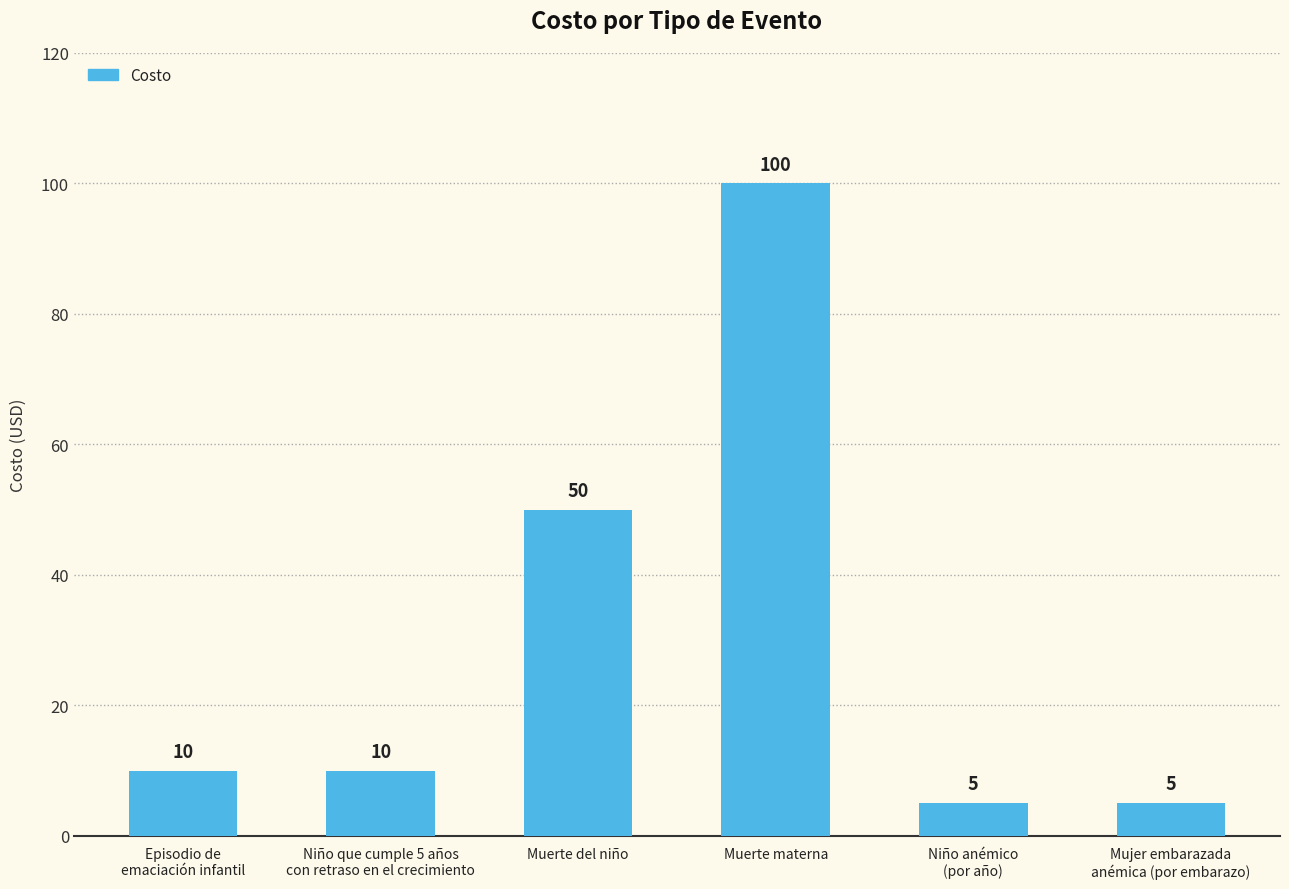

What is the label of the 1st bar from the right?

Mujer embarazada
anémica (por embarazo)